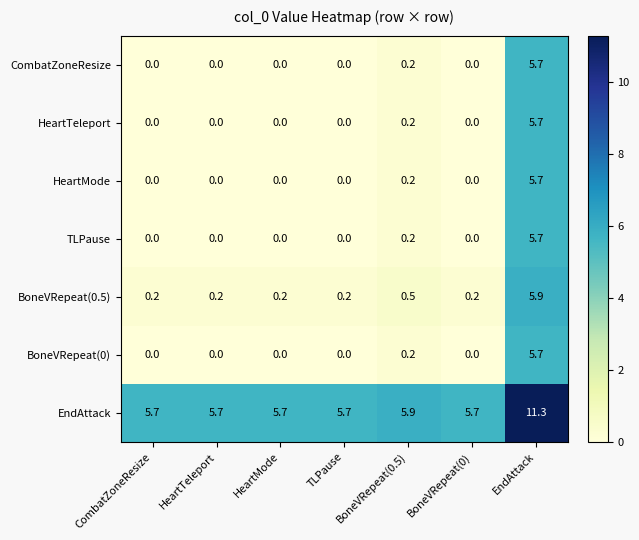

What is the spread (max minus min) of values at BoneVRepeat(0)?

5.7